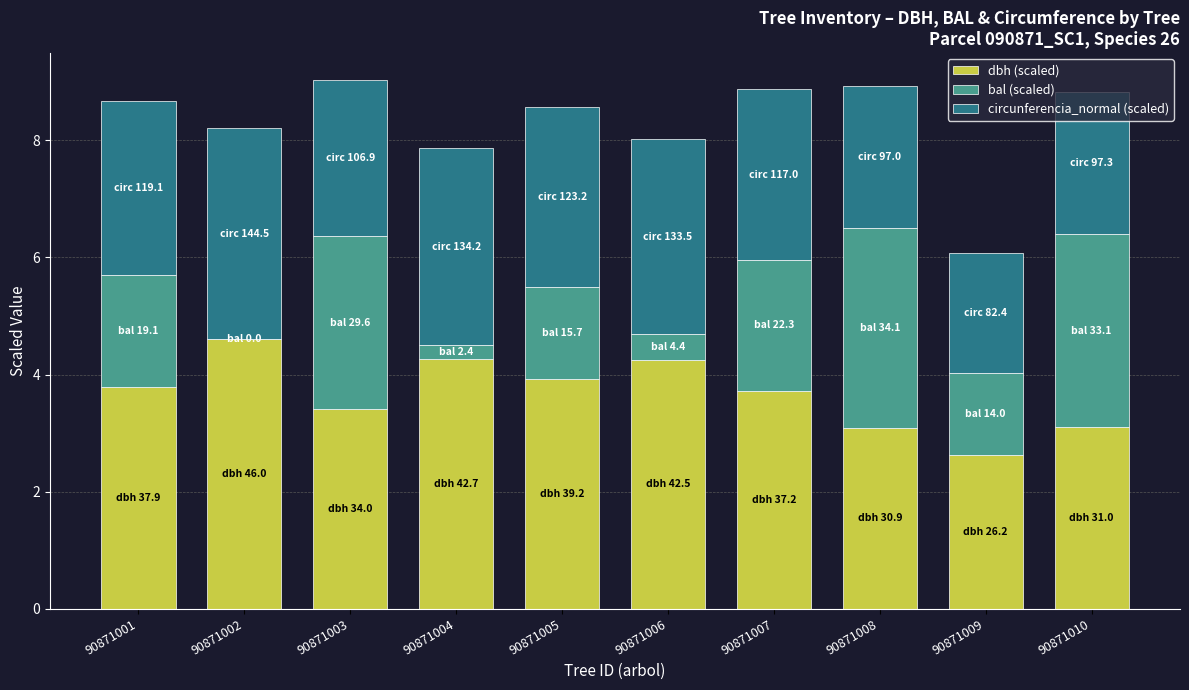

The value of dbh (scaled) at 90871008 is 3.1. True or false?

True